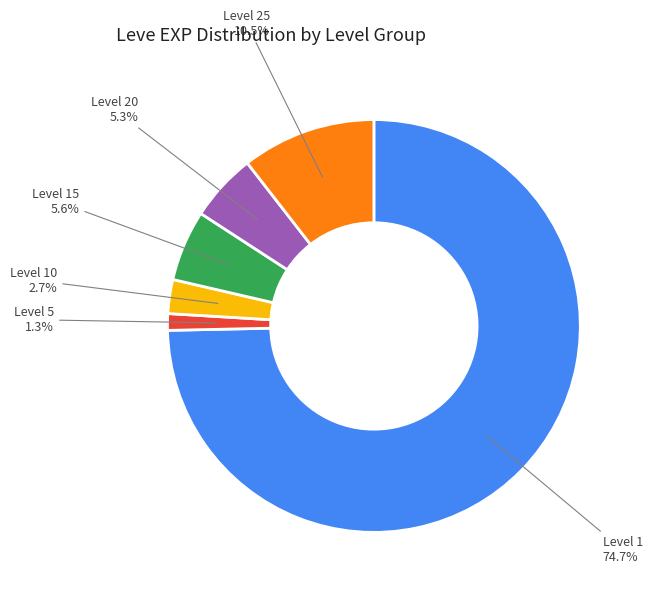

Does any single category account for the majority?

Yes